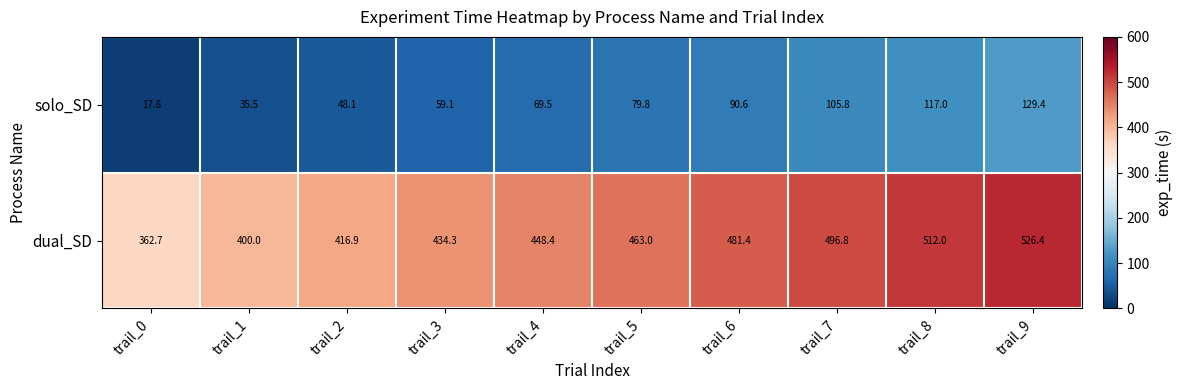

Which series has the widest spread of values?

dual_SD